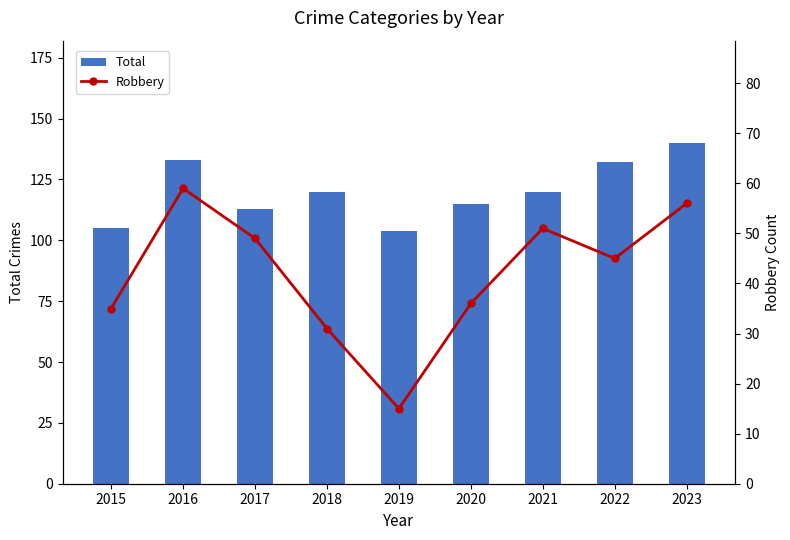

What is the smallest value displayed?

15